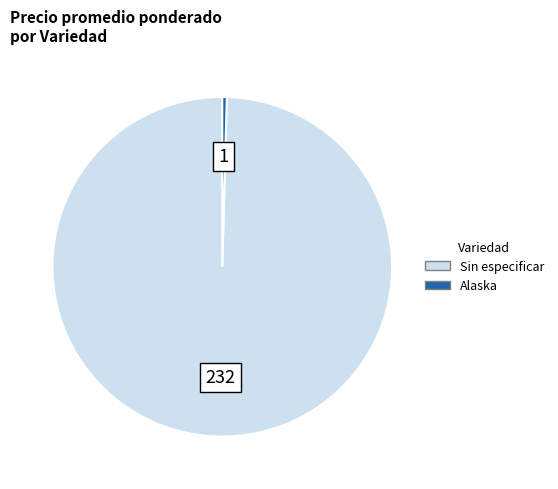

Is the sum of Alaska and Sin especificar greater than half?

Yes